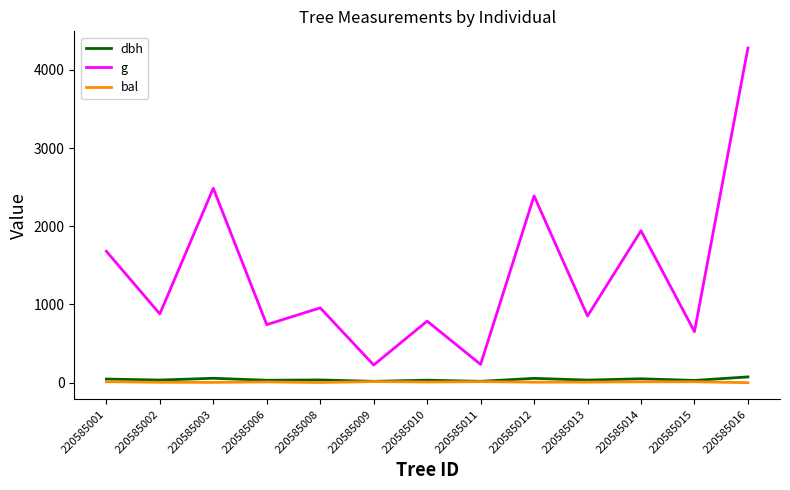

What are all the series names shown in the legend?

dbh, g, bal